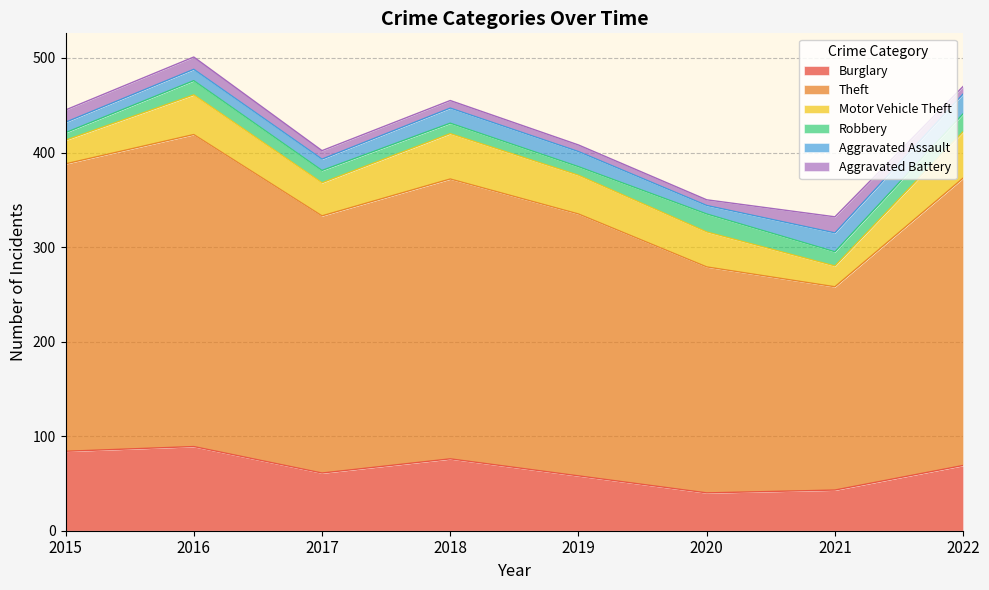

True or false: Burglary has a value of 14 at 2017.

False